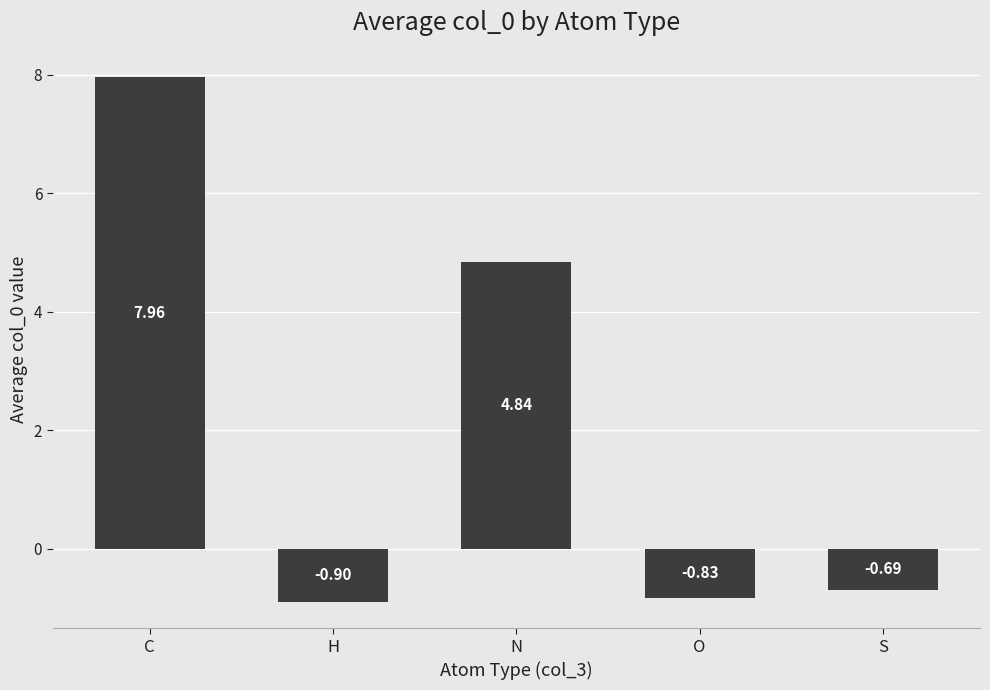

What is the difference between the maximum and minimum values?

8.9